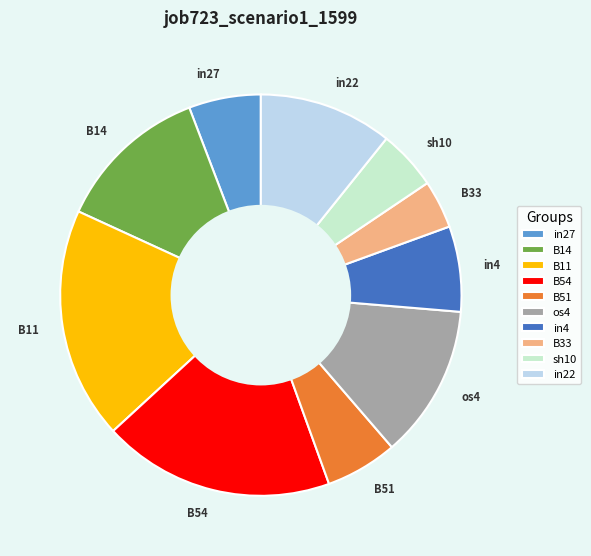

How many segments does this pie chart have?

10